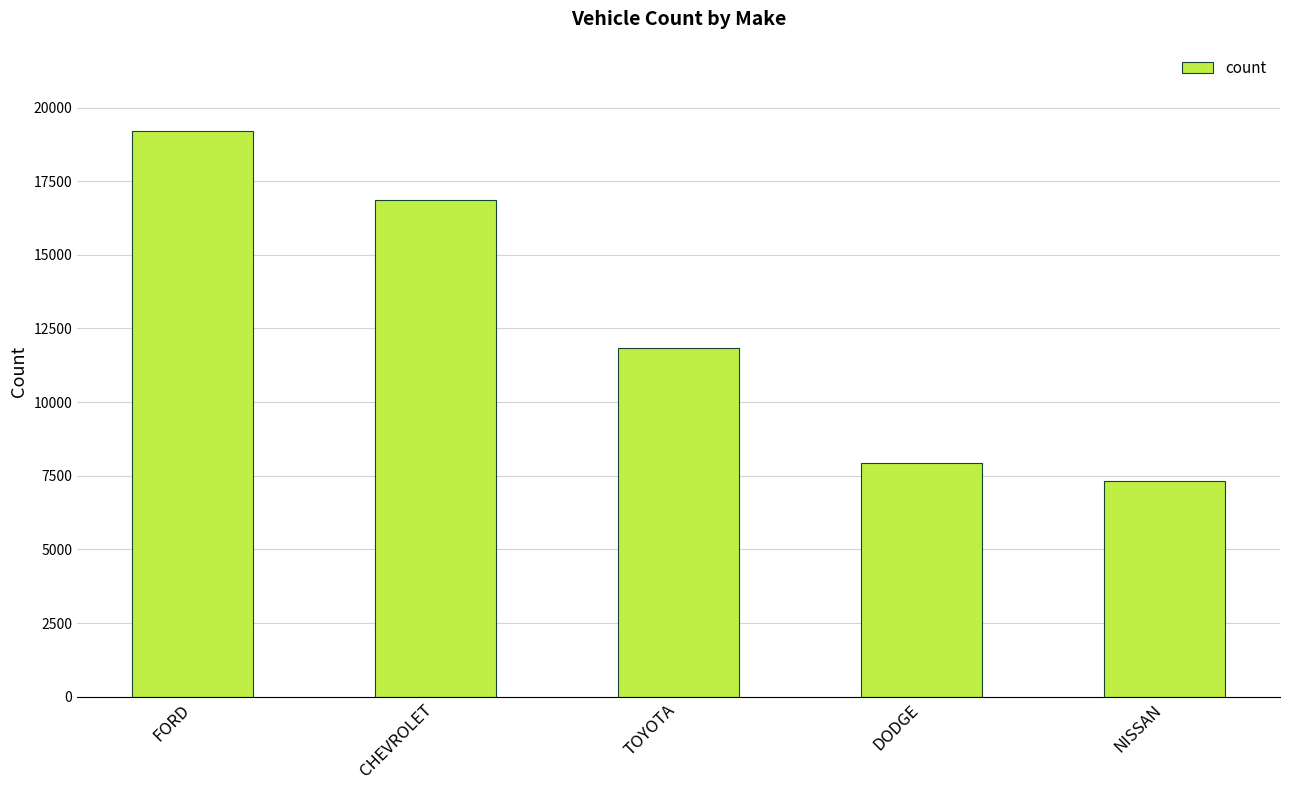

Reading left to right, list all the values displayed in this chart.

19212	16866	11826	7941	7329